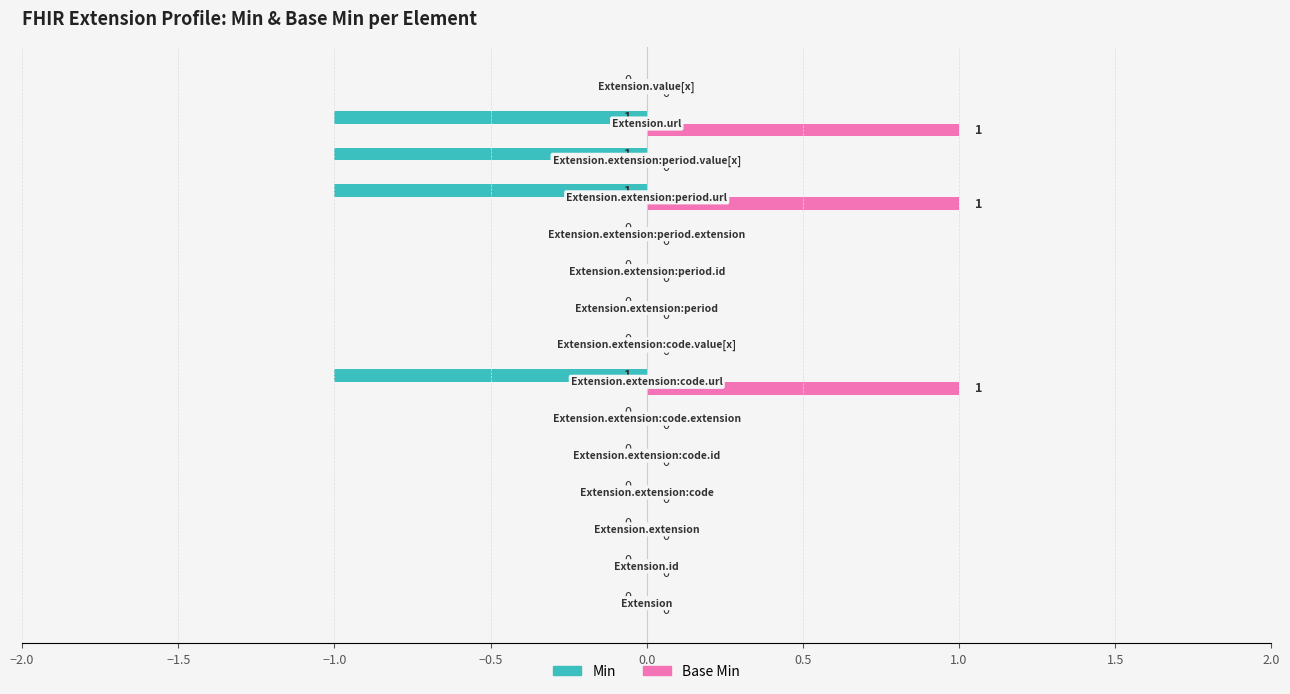

What is the sum of all Min values?

-4